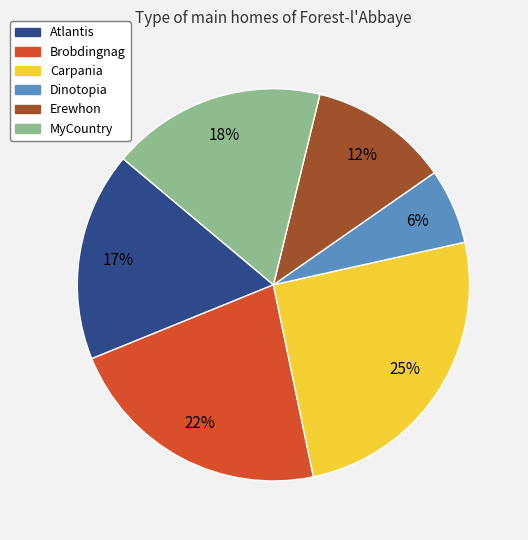

True or false: Erewhon accounts for 12% of the total.

True